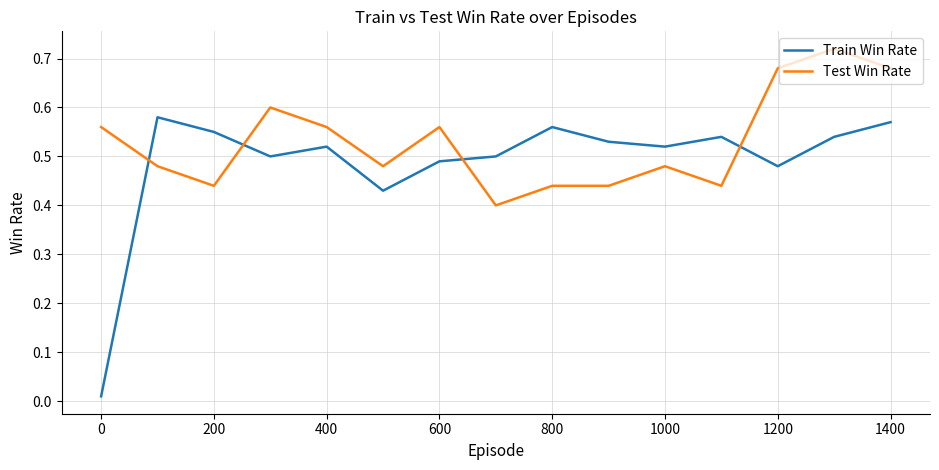

What are all the series names shown in the legend?

Train Win Rate, Test Win Rate